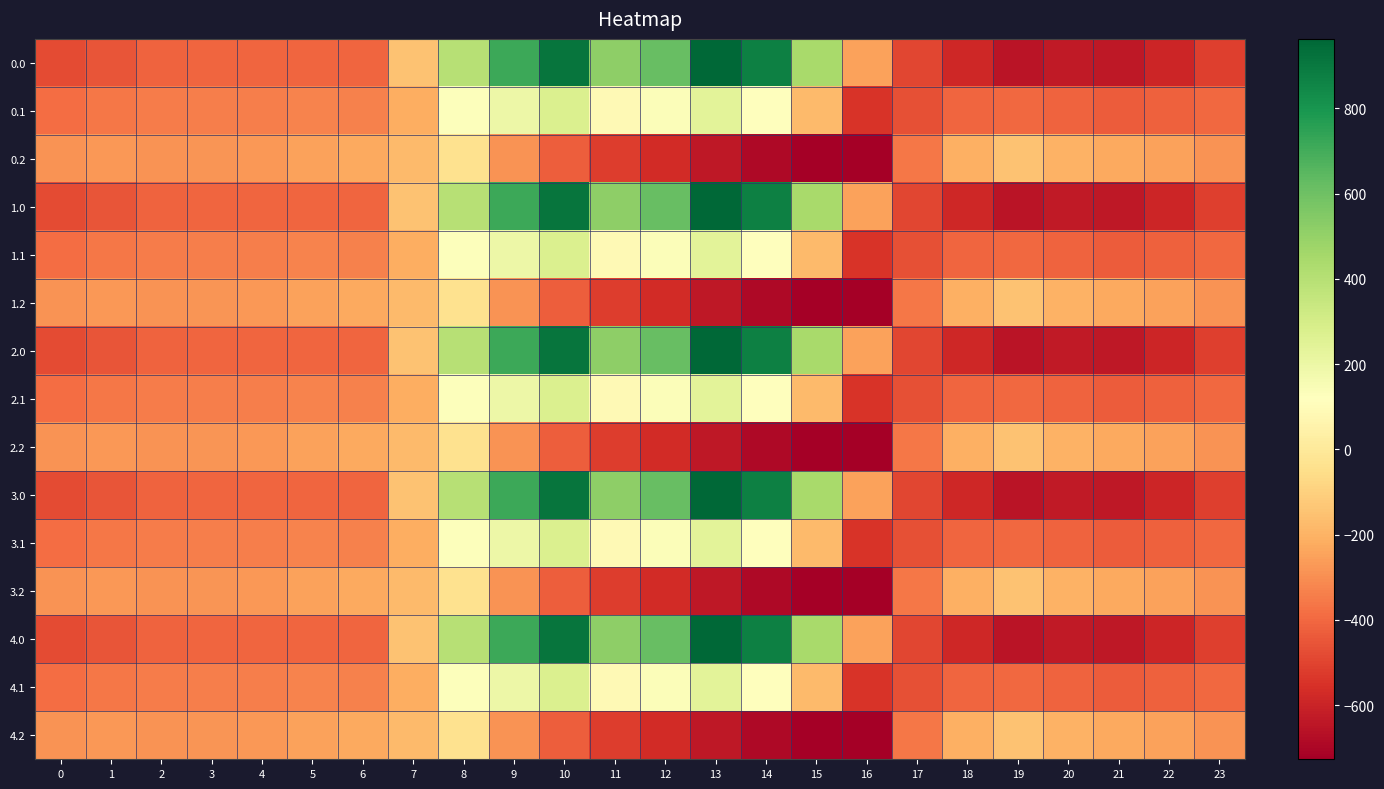

Reading right to left, what are all the values shown in this chart?

0.0: 23=-511.3	22=-592.3	21=-638.4	20=-629.9	19=-649.2	18=-586.7	17=-494.8	16=-250.9	15=443.0	14=870.3	13=962.7	12=619.4	11=516.0	10=916.2	9=716.9	8=395.3	7=-150.1	6=-408.0	5=-403.8	4=-404.9	3=-404.4	2=-410.3	1=-449.5	0=-482.0
0.1: 23=-399.4	22=-419.9	21=-432.4	20=-414.5	19=-400.2	18=-405.4	17=-466.6	16=-547.3	15=-173.1	14=113.7	13=241.5	12=134.6	11=87.0	10=274.1	9=191.1	8=125.2	7=-217.1	6=-332.2	5=-325.7	4=-339.6	3=-342.7	2=-347.9	1=-361.1	0=-384.6
0.2: 23=-287.5	22=-247.4	21=-226.4	20=-199.2	19=-151.0	18=-210.0	17=-362.4	16=-726.6	15=-725.8	14=-687.4	13=-640.4	12=-571.2	11=-520.6	10=-423.5	9=-288.5	8=-35.3	7=-176.6	6=-228.8	5=-245.0	4=-274.4	3=-281.0	2=-285.5	1=-272.7	0=-287.1
1.0: 23=-511.3	22=-592.3	21=-638.4	20=-629.9	19=-649.2	18=-586.7	17=-494.8	16=-250.9	15=443.0	14=870.3	13=962.7	12=619.4	11=516.0	10=916.2	9=716.9	8=395.3	7=-150.1	6=-408.0	5=-403.8	4=-404.9	3=-404.4	2=-410.3	1=-449.5	0=-482.0
1.1: 23=-399.4	22=-419.9	21=-432.4	20=-414.5	19=-400.2	18=-405.4	17=-466.6	16=-547.3	15=-173.1	14=113.7	13=241.5	12=134.6	11=87.0	10=274.1	9=191.1	8=125.2	7=-217.1	6=-332.2	5=-325.7	4=-339.6	3=-342.7	2=-347.9	1=-361.1	0=-384.6
1.2: 23=-287.5	22=-247.4	21=-226.4	20=-199.2	19=-151.0	18=-210.0	17=-362.4	16=-726.6	15=-725.8	14=-687.4	13=-640.4	12=-571.2	11=-520.6	10=-423.5	9=-288.5	8=-35.3	7=-176.6	6=-228.8	5=-245.0	4=-274.4	3=-281.0	2=-285.5	1=-272.7	0=-287.1
2.0: 23=-511.3	22=-592.3	21=-638.4	20=-629.9	19=-649.2	18=-586.7	17=-494.8	16=-250.9	15=443.0	14=870.3	13=962.7	12=619.4	11=516.0	10=916.2	9=716.9	8=395.3	7=-150.1	6=-408.0	5=-403.8	4=-404.9	3=-404.4	2=-410.3	1=-449.5	0=-482.0
2.1: 23=-399.4	22=-419.9	21=-432.4	20=-414.5	19=-400.2	18=-405.4	17=-466.6	16=-547.3	15=-173.1	14=113.7	13=241.5	12=134.6	11=87.0	10=274.1	9=191.1	8=125.2	7=-217.1	6=-332.2	5=-325.7	4=-339.6	3=-342.7	2=-347.9	1=-361.1	0=-384.6
2.2: 23=-287.5	22=-247.4	21=-226.4	20=-199.2	19=-151.0	18=-210.0	17=-362.4	16=-726.6	15=-725.8	14=-687.4	13=-640.4	12=-571.2	11=-520.6	10=-423.5	9=-288.5	8=-35.3	7=-176.6	6=-228.8	5=-245.0	4=-274.4	3=-281.0	2=-285.5	1=-272.7	0=-287.1
3.0: 23=-511.3	22=-592.3	21=-638.4	20=-629.9	19=-649.2	18=-586.7	17=-494.8	16=-250.9	15=443.0	14=870.3	13=962.7	12=619.4	11=516.0	10=916.2	9=716.9	8=395.3	7=-150.1	6=-408.0	5=-403.8	4=-404.9	3=-404.4	2=-410.3	1=-449.5	0=-482.0
3.1: 23=-399.4	22=-419.9	21=-432.4	20=-414.5	19=-400.2	18=-405.4	17=-466.6	16=-547.3	15=-173.1	14=113.7	13=241.5	12=134.6	11=87.0	10=274.1	9=191.1	8=125.2	7=-217.1	6=-332.2	5=-325.7	4=-339.6	3=-342.7	2=-347.9	1=-361.1	0=-384.6
3.2: 23=-287.5	22=-247.4	21=-226.4	20=-199.2	19=-151.0	18=-210.0	17=-362.4	16=-726.6	15=-725.8	14=-687.4	13=-640.4	12=-571.2	11=-520.6	10=-423.5	9=-288.5	8=-35.3	7=-176.6	6=-228.8	5=-245.0	4=-274.4	3=-281.0	2=-285.5	1=-272.7	0=-287.1
4.0: 23=-511.3	22=-592.3	21=-638.4	20=-629.9	19=-649.2	18=-586.7	17=-494.8	16=-250.9	15=443.0	14=870.3	13=962.7	12=619.4	11=516.0	10=916.2	9=716.9	8=395.3	7=-150.1	6=-408.0	5=-403.8	4=-404.9	3=-404.4	2=-410.3	1=-449.5	0=-482.0
4.1: 23=-399.4	22=-419.9	21=-432.4	20=-414.5	19=-400.2	18=-405.4	17=-466.6	16=-547.3	15=-173.1	14=113.7	13=241.5	12=134.6	11=87.0	10=274.1	9=191.1	8=125.2	7=-217.1	6=-332.2	5=-325.7	4=-339.6	3=-342.7	2=-347.9	1=-361.1	0=-384.6
4.2: 23=-287.5	22=-247.4	21=-226.4	20=-199.2	19=-151.0	18=-210.0	17=-362.4	16=-726.6	15=-725.8	14=-687.4	13=-640.4	12=-571.2	11=-520.6	10=-423.5	9=-288.5	8=-35.3	7=-176.6	6=-228.8	5=-245.0	4=-274.4	3=-281.0	2=-285.5	1=-272.7	0=-287.1